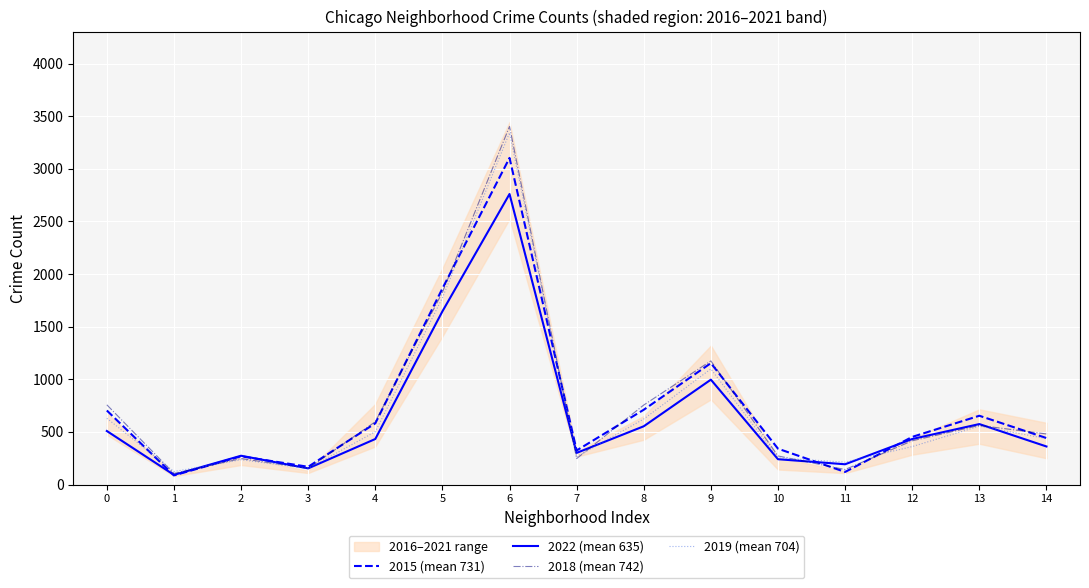

What is the value of the 2018 (mean 742) point at the 10th from the left?

1175